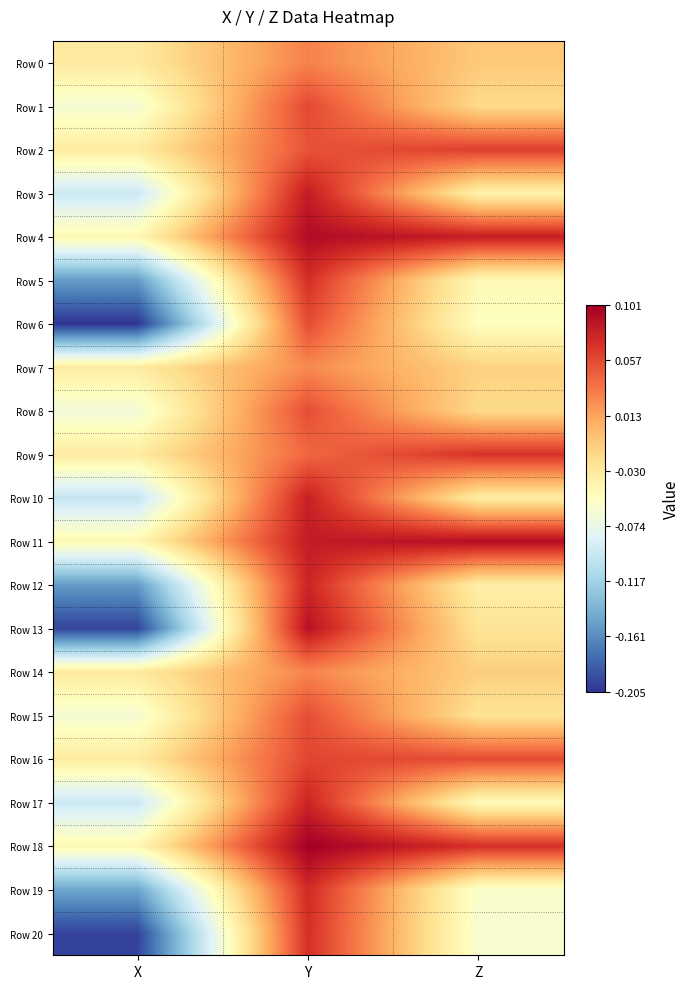

Reading left to right, what are all the values shown in this chart?

Row 0: X=-0.0	Y=0.0	Z=-0.0
Row 1: X=-0.1	Y=0.1	Z=-0.0
Row 2: X=-0.0	Y=0.1	Z=0.1
Row 3: X=-0.1	Y=0.1	Z=-0.0
Row 4: X=-0.0	Y=0.1	Z=0.1
Row 5: X=-0.2	Y=0.1	Z=-0.0
Row 6: X=-0.2	Y=0.1	Z=-0.1
Row 7: X=-0.0	Y=0.0	Z=-0.0
Row 8: X=-0.1	Y=0.1	Z=-0.0
Row 9: X=-0.0	Y=0.0	Z=0.1
Row 10: X=-0.1	Y=0.1	Z=-0.0
Row 11: X=-0.0	Y=0.1	Z=0.1
Row 12: X=-0.2	Y=0.1	Z=-0.0
Row 13: X=-0.2	Y=0.1	Z=-0.0
Row 14: X=-0.0	Y=0.0	Z=-0.0
Row 15: X=-0.1	Y=0.1	Z=-0.0
Row 16: X=-0.0	Y=0.1	Z=0.1
Row 17: X=-0.1	Y=0.1	Z=-0.0
Row 18: X=-0.0	Y=0.1	Z=0.1
Row 19: X=-0.1	Y=0.1	Z=-0.1
Row 20: X=-0.2	Y=0.1	Z=-0.1